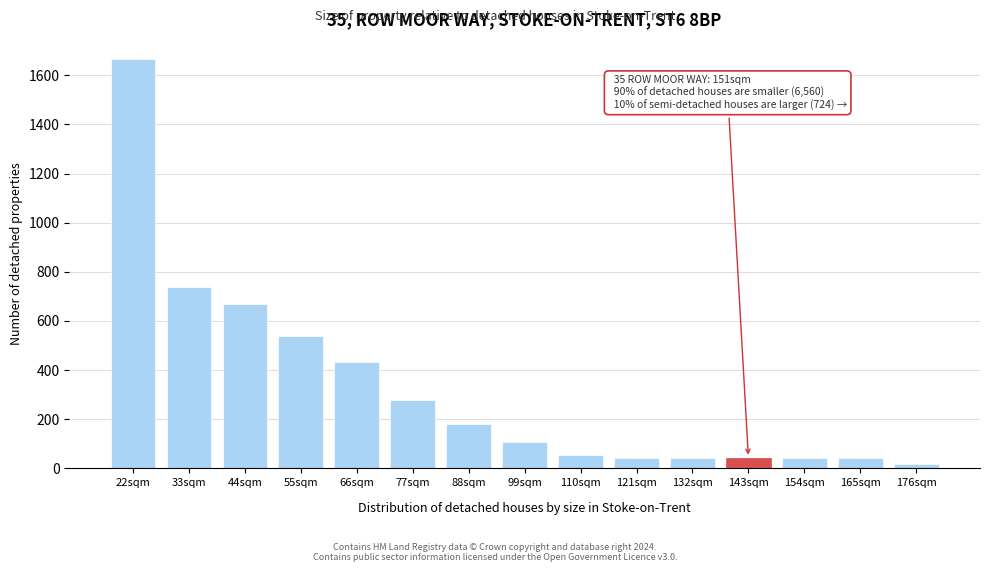

Reading left to right, list all the values displayed in this chart.

22sqm=1665	33sqm=738	44sqm=668	55sqm=538	66sqm=434	77sqm=280	88sqm=180	99sqm=108	110sqm=56	121sqm=44	132sqm=44	143sqm=44	154sqm=44	165sqm=44	176sqm=16